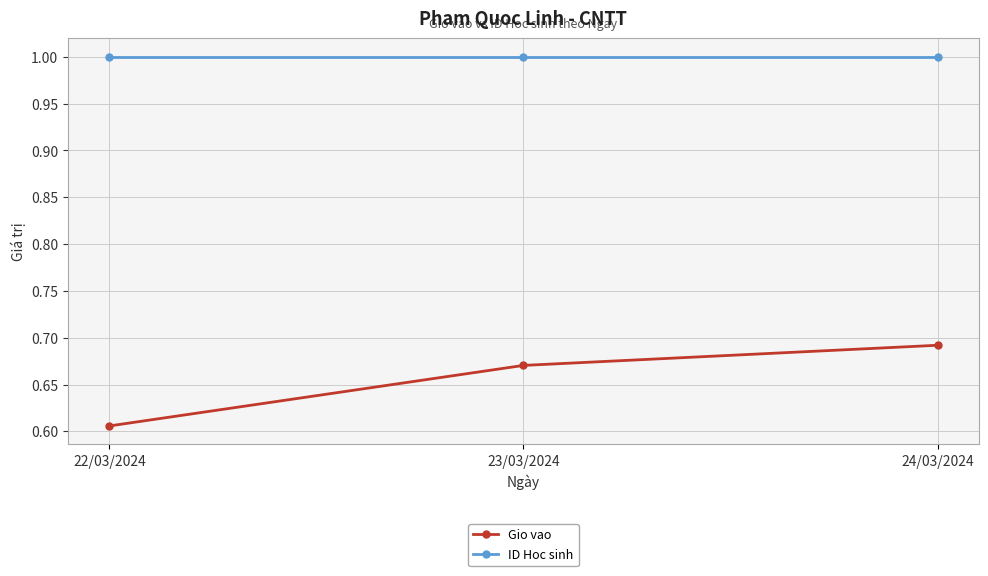

True or false: ID Hoc sinh has a value of 1.0 at 24/03/2024.

True